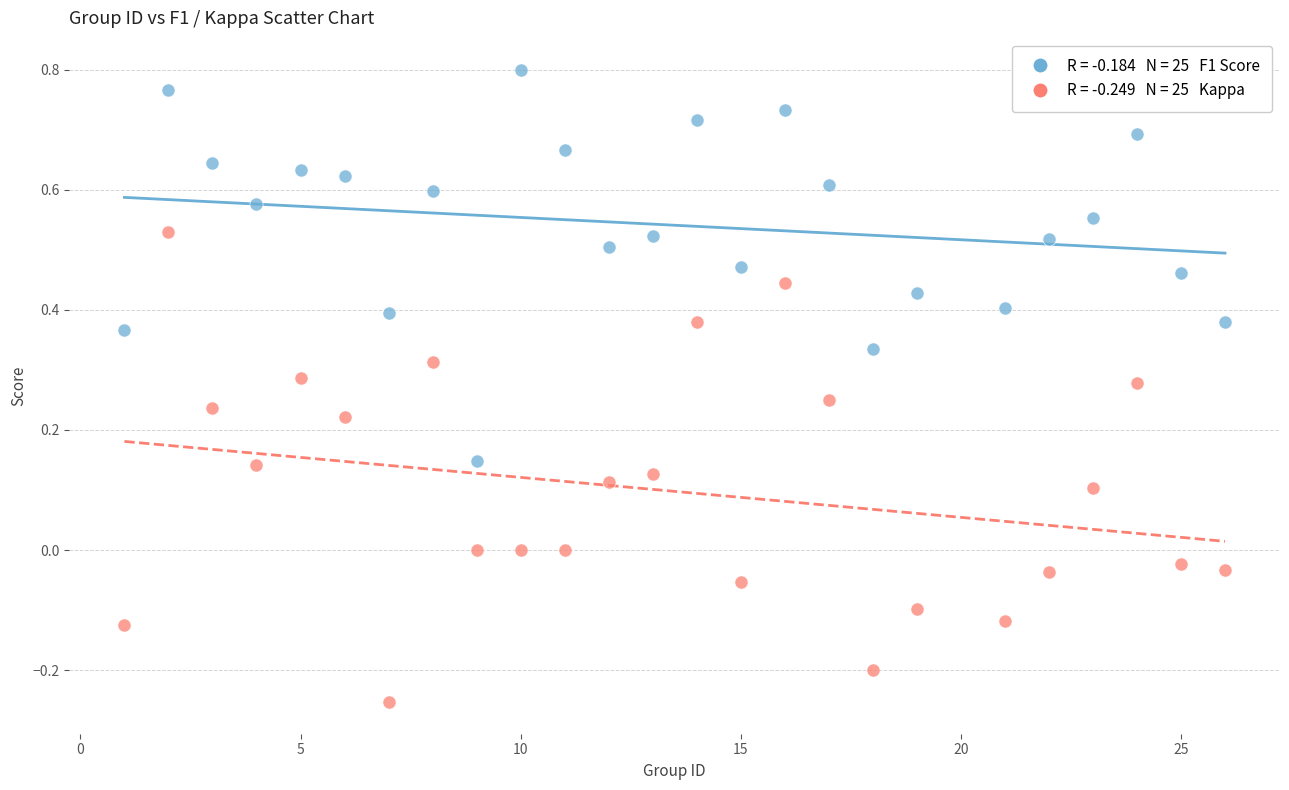

Across all data points, what is the range of X values (max minus min)?

25.0